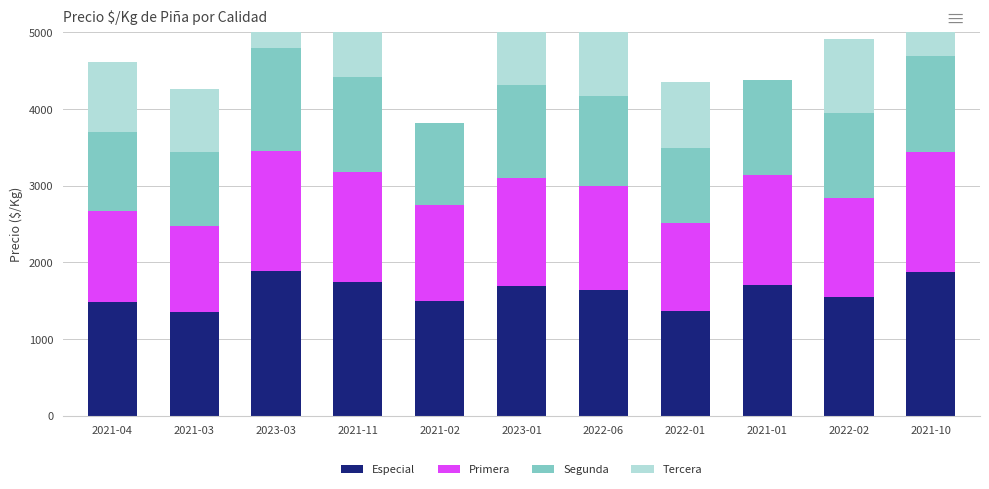

What is the sum of all Segunda values?

12625